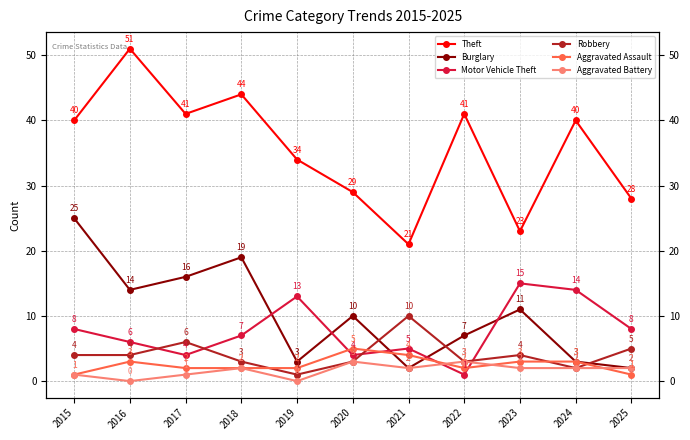

Reading left to right, transcribe all the data shown in this chart.

Theft: 2015=40	2016=51	2017=41	2018=44	2019=34	2020=29	2021=21	2022=41	2023=23	2024=40	2025=28
Burglary: 2015=25	2016=14	2017=16	2018=19	2019=3	2020=10	2021=2	2022=7	2023=11	2024=3	2025=2
Motor Vehicle Theft: 2015=8	2016=6	2017=4	2018=7	2019=13	2020=4	2021=5	2022=1	2023=15	2024=14	2025=8
Robbery: 2015=4	2016=4	2017=6	2018=3	2019=1	2020=3	2021=10	2022=3	2023=4	2024=2	2025=5
Aggravated Assault: 2015=1	2016=3	2017=2	2018=2	2019=2	2020=5	2021=4	2022=2	2023=3	2024=3	2025=1
Aggravated Battery: 2015=1	2016=0	2017=1	2018=2	2019=0	2020=3	2021=2	2022=3	2023=2	2024=2	2025=2